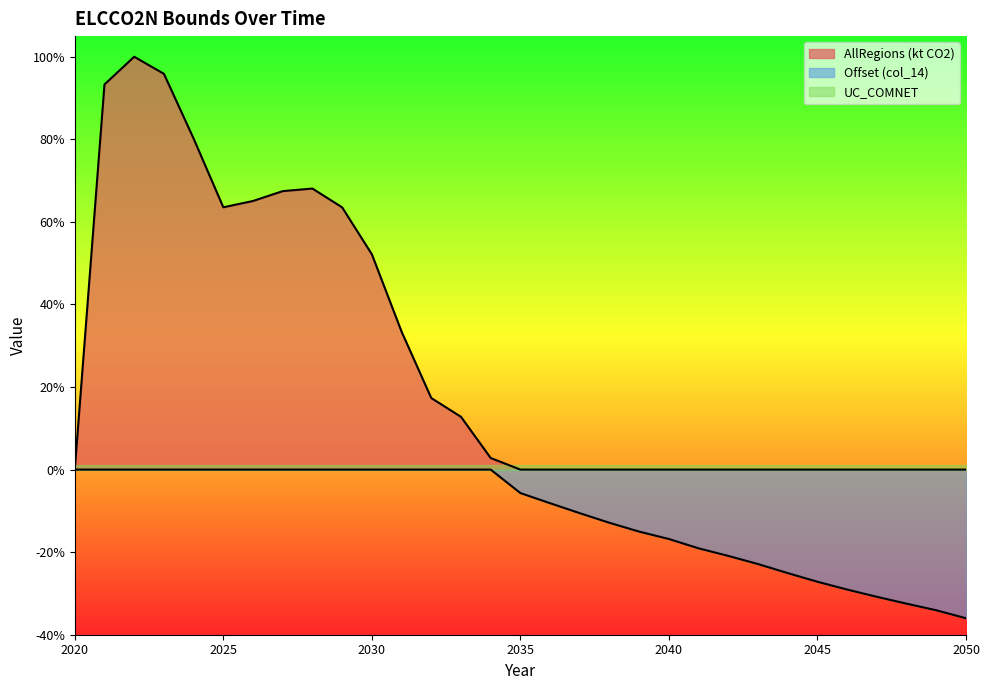

The value of AllRegions at 2049 is 61.7. True or false?

False